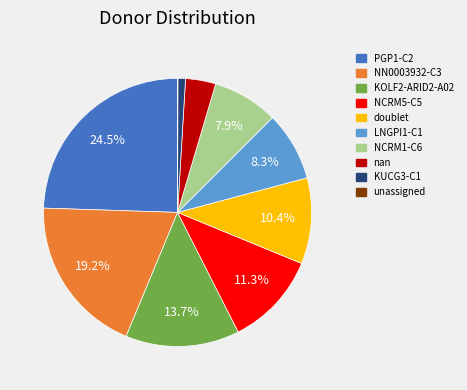

To the nearest percent, what percentage of the pie is LNGPI1-C1?

8%